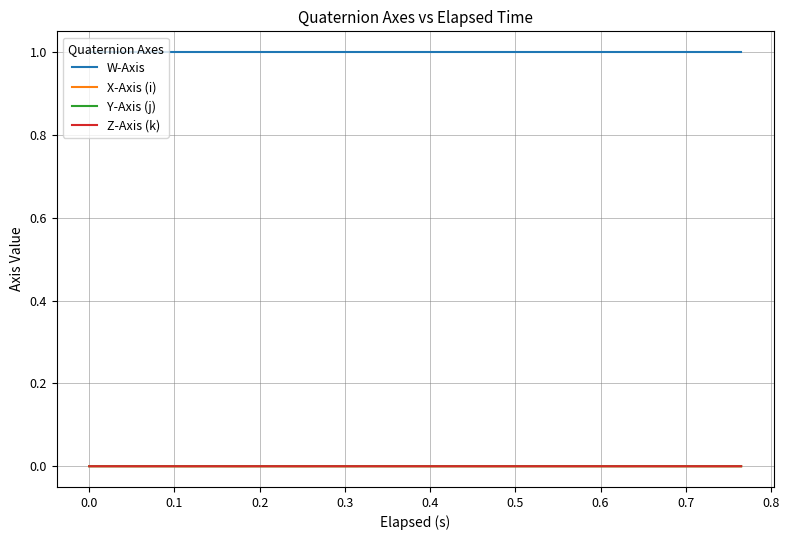

What are all the series names shown in the legend?

W-Axis, X-Axis (i), Y-Axis (j), Z-Axis (k)